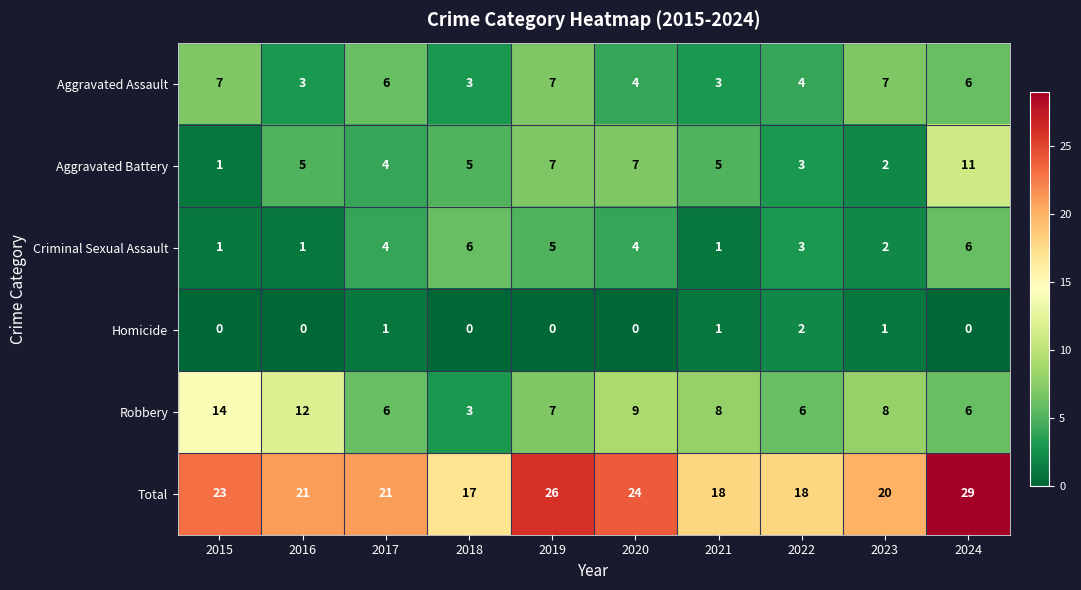

How many series are shown in this chart?

6